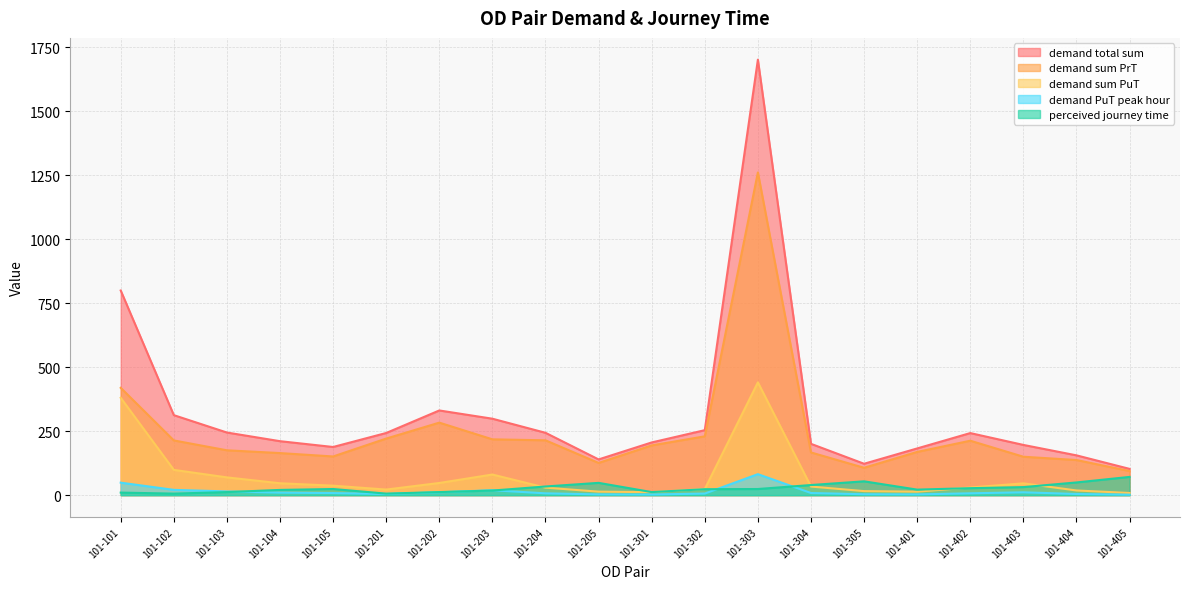

At how many categories does at least one series exceed 1528?

1